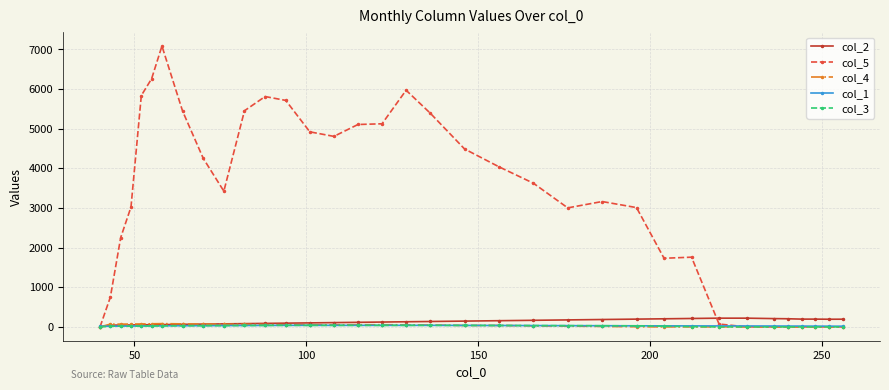

What is the difference between the maximum and minimum values in the col_4 series?

82.0